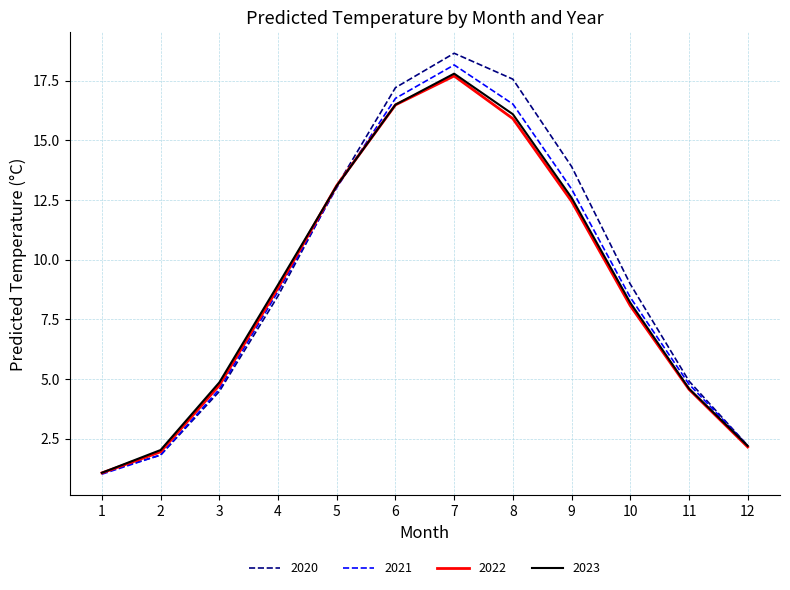

What is the average value of the 2023 series?

9.0